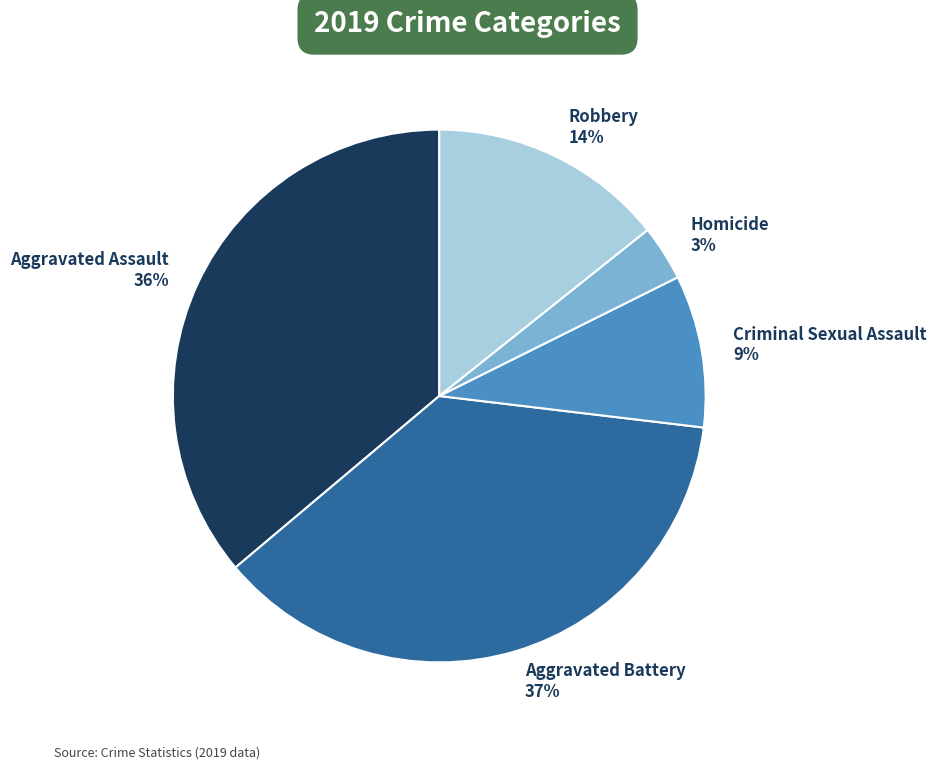

To the nearest percent, what is the difference between the largest and smallest slice percentages?

34%